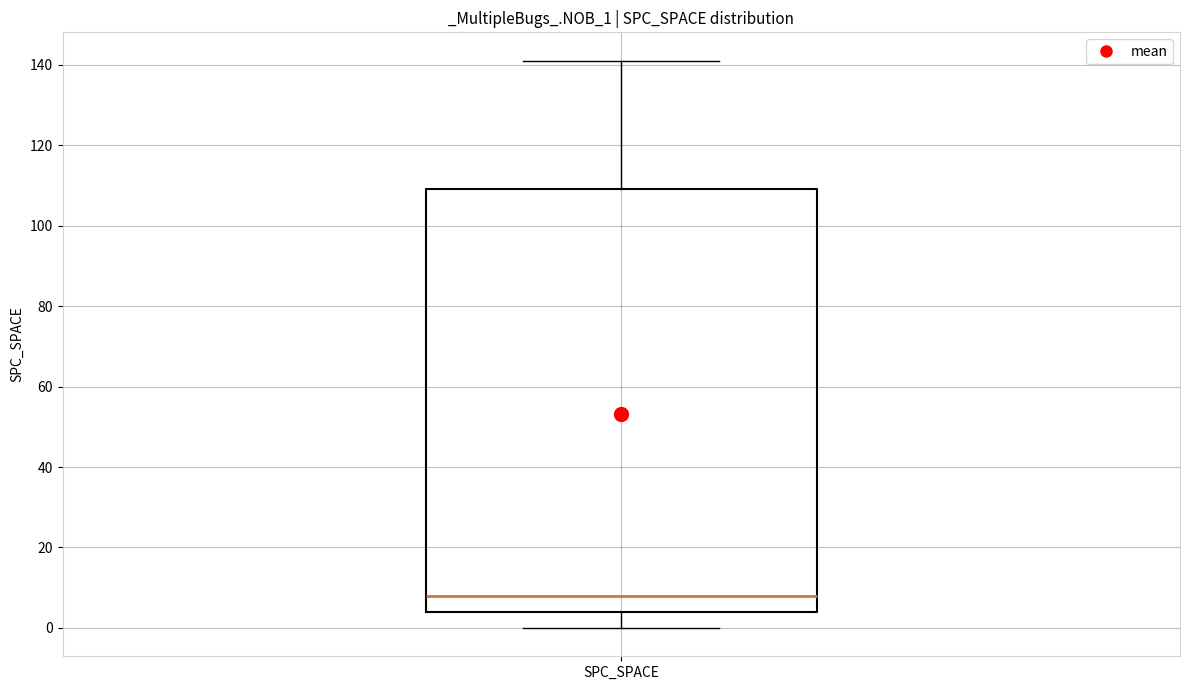

Where is the upper edge of the box for SPC_SPACE on the y-axis? The values are not printed on the chart, so give them approximately, as read against the axis.

110